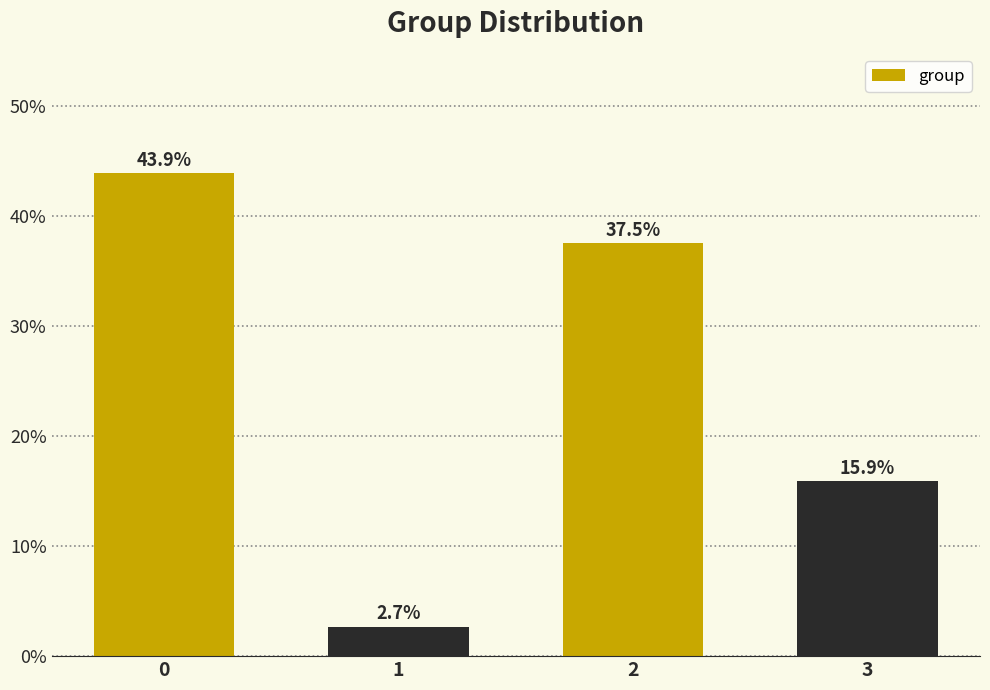

How many series are shown in this chart?

1